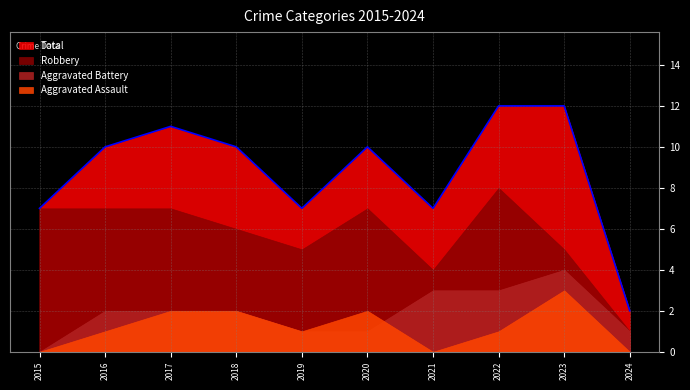

True or false: Total and Aggravated Assault intersect in this chart.

False